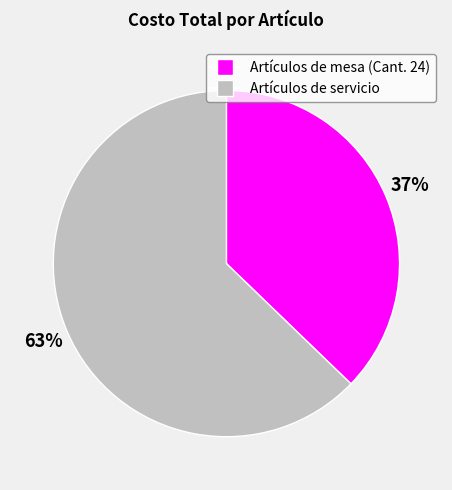

To the nearest percent, what is the difference between the largest and smallest slice percentages?

26%